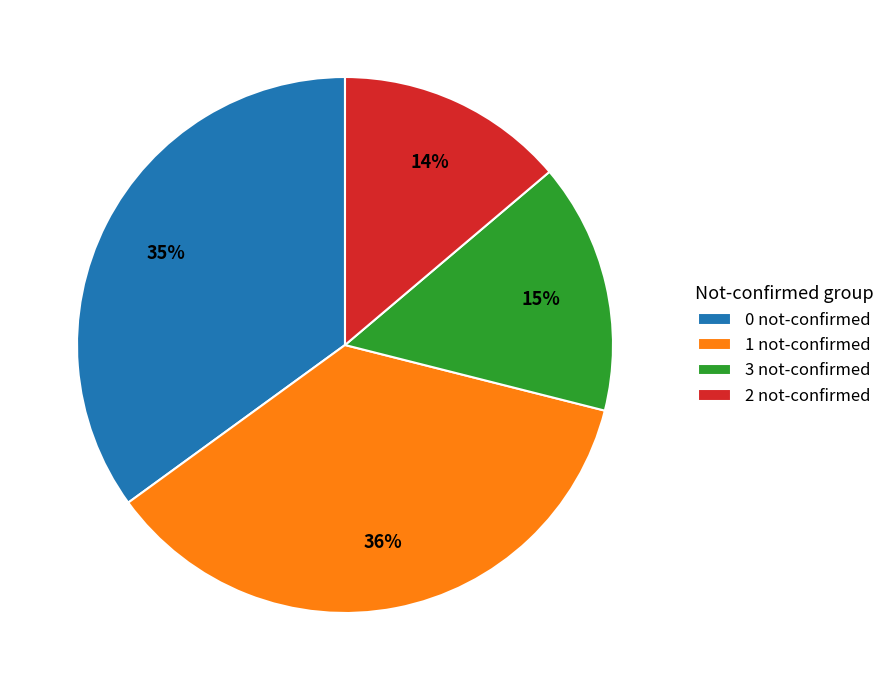

To the nearest percent, what is the difference between the 0 not-confirmed and 2 not-confirmed slice percentages?

21%